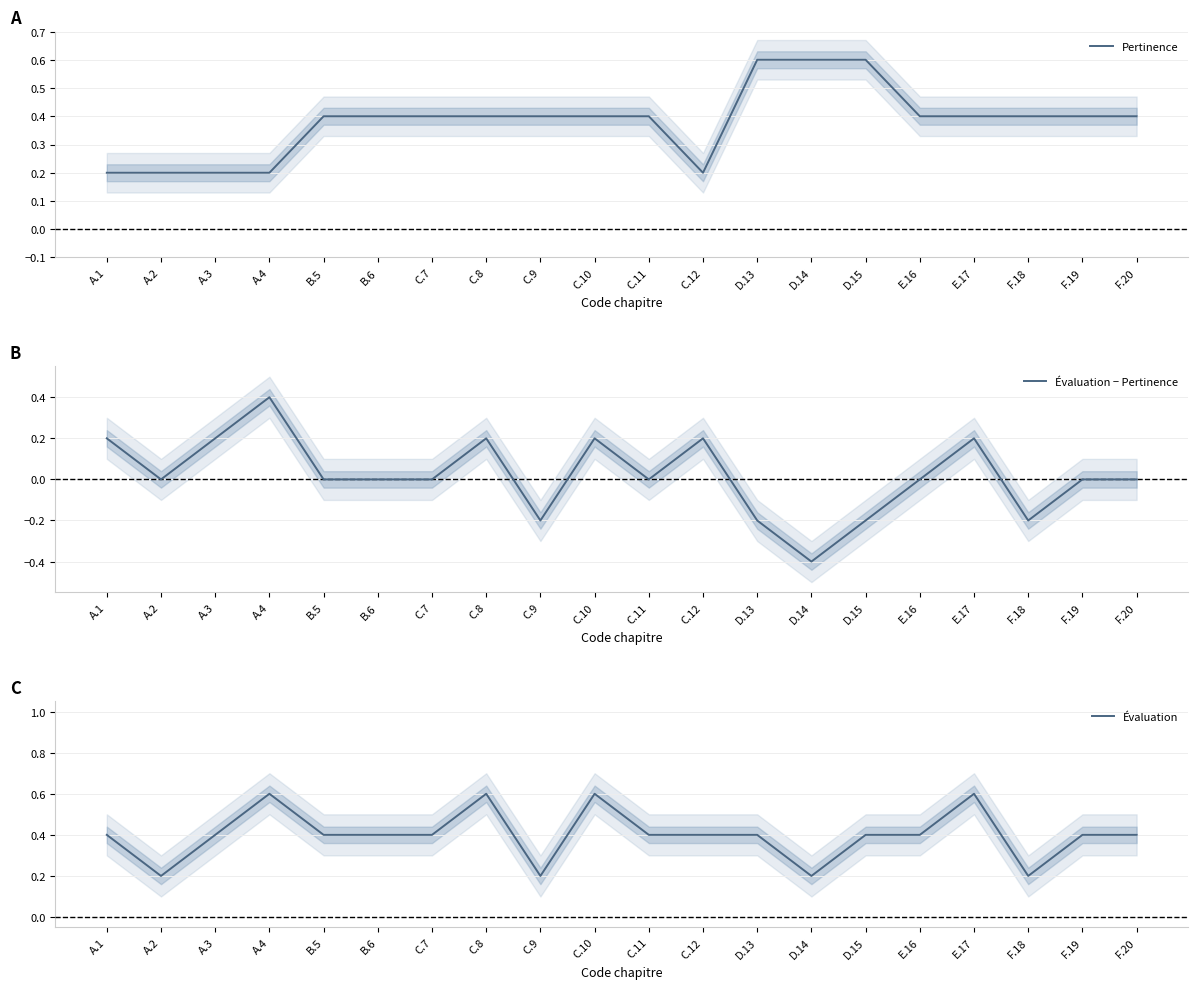

Which has a higher value, D.15 or B.5?

D.15